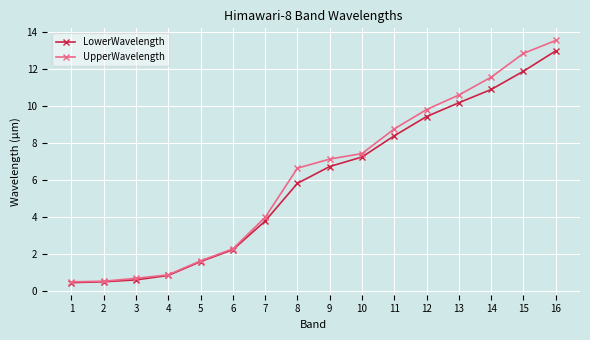

What is the value of the LowerWavelength point at the 6th from the left?

2.2